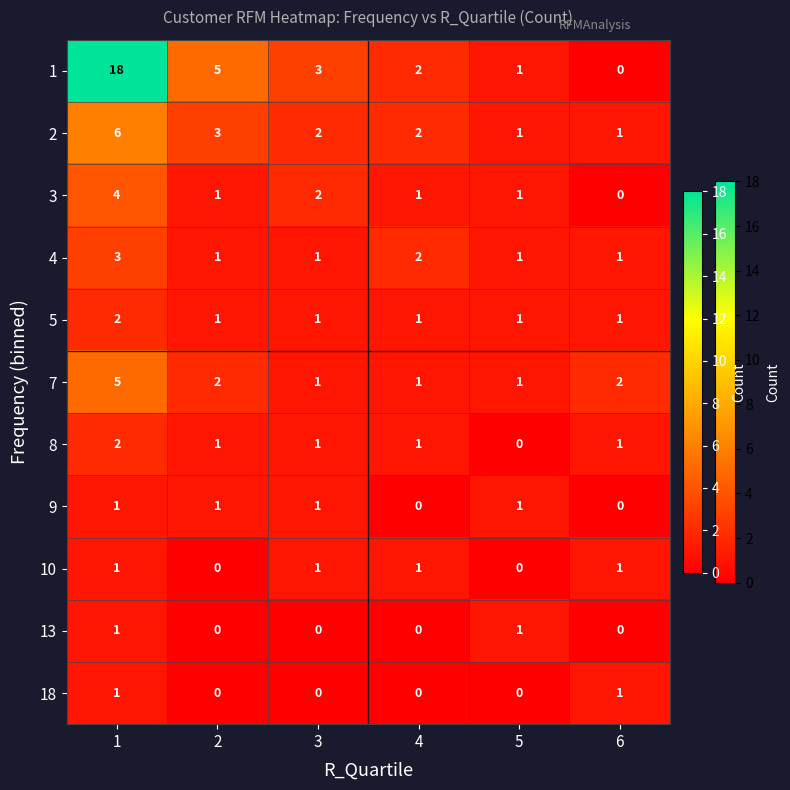

What is the total value across all series at 4?

11